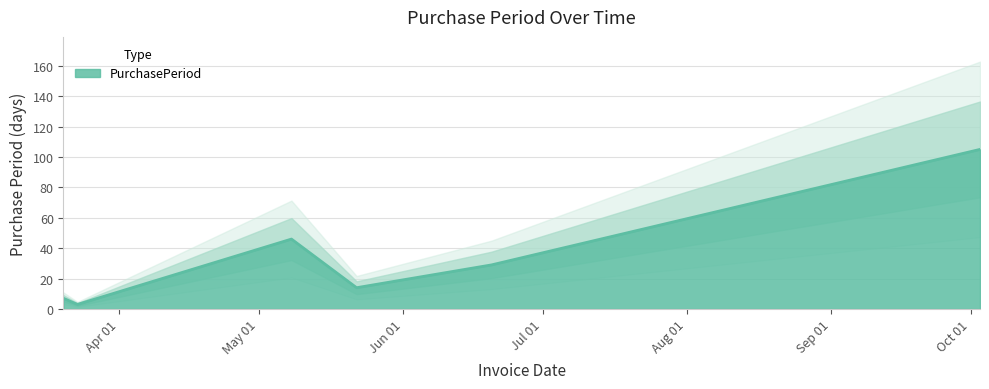

At which label does the data first exceed 29?

2017-05-08